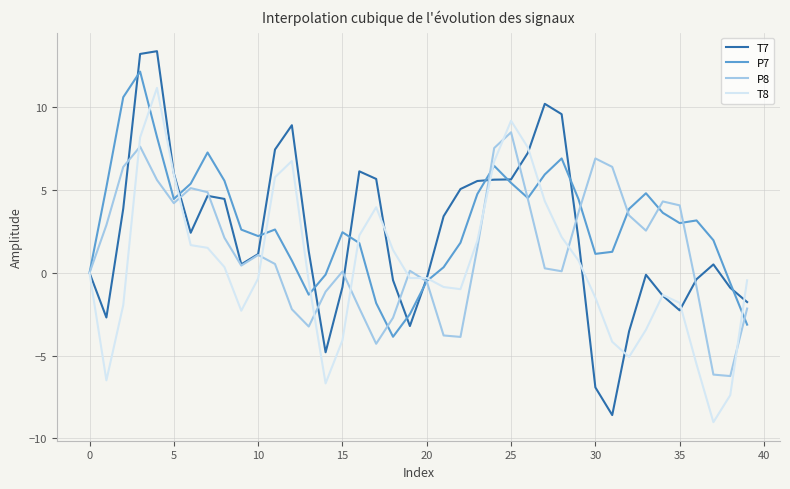

What is the smallest value displayed?

-9.0